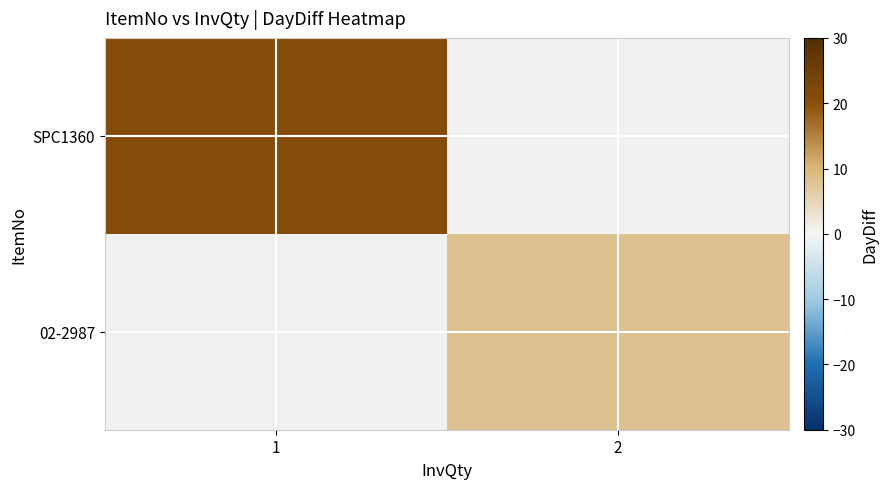

Rank the series at 1 from lowest to highest value.

SPC1360, 02-2987